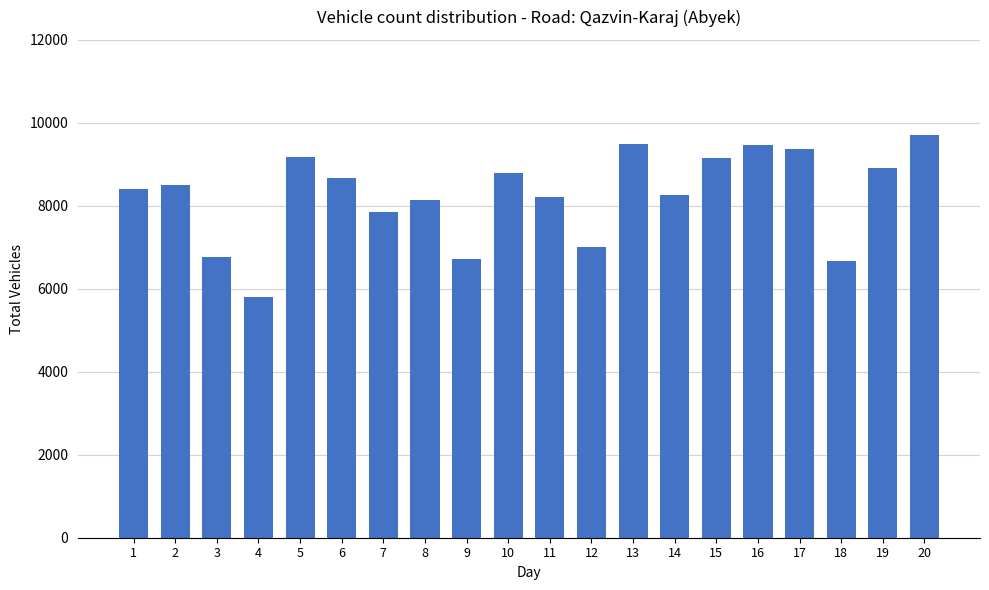

What is the difference between the values at 19 and 5?

273